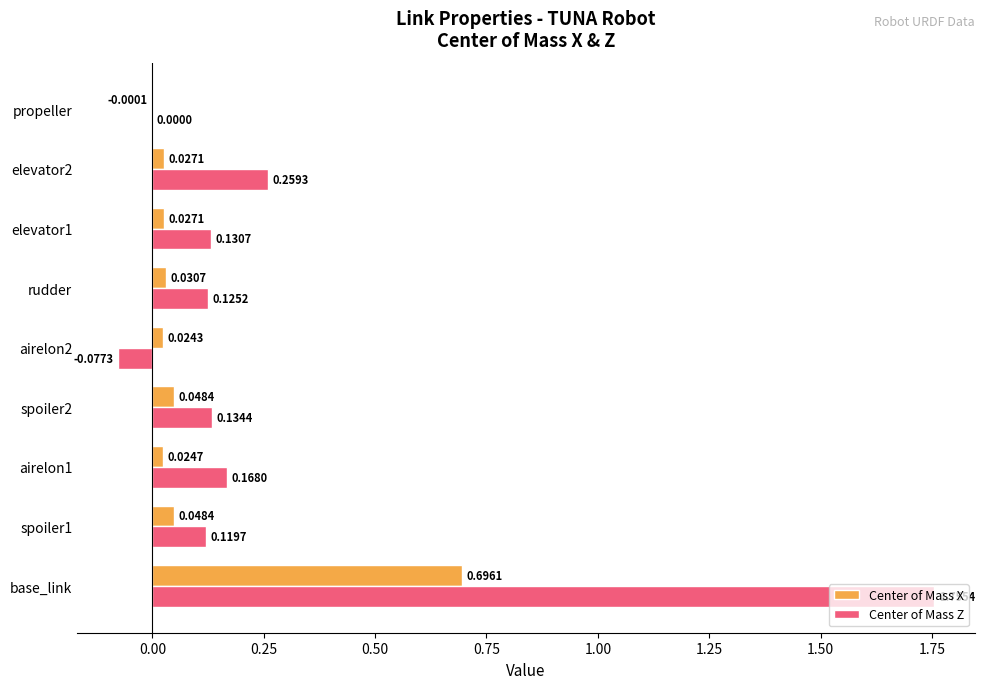

Which series changed the most between rudder and elevator2?

Center of Mass Z